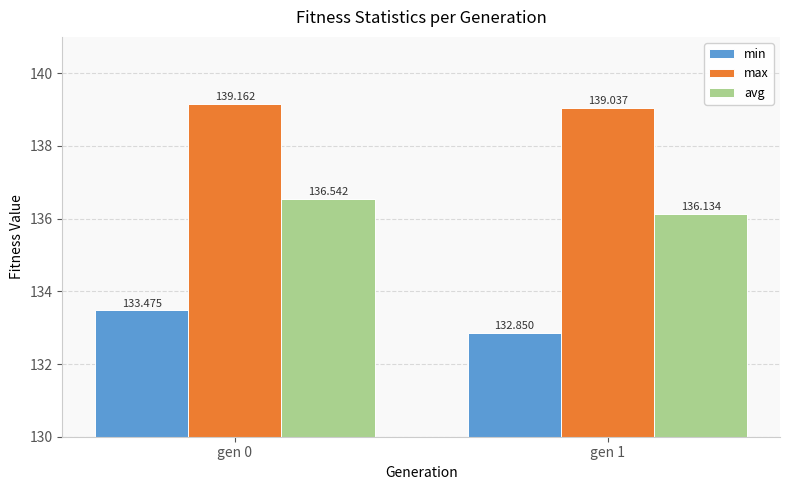

What is the difference between the highest and lowest values at gen 1?

6.2